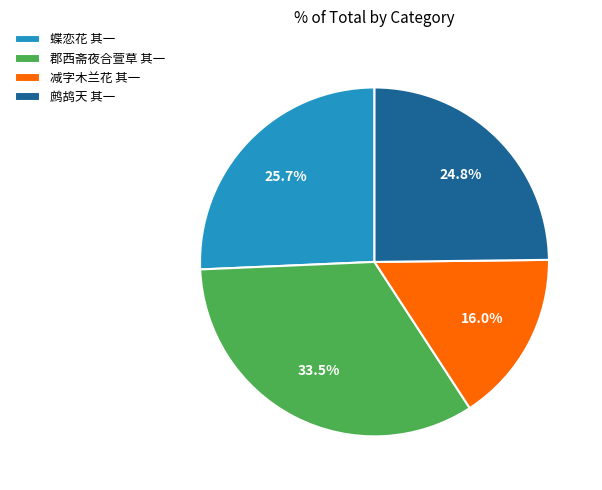

Which category has the biggest portion of the pie?

郡西斋夜合萱草 其一